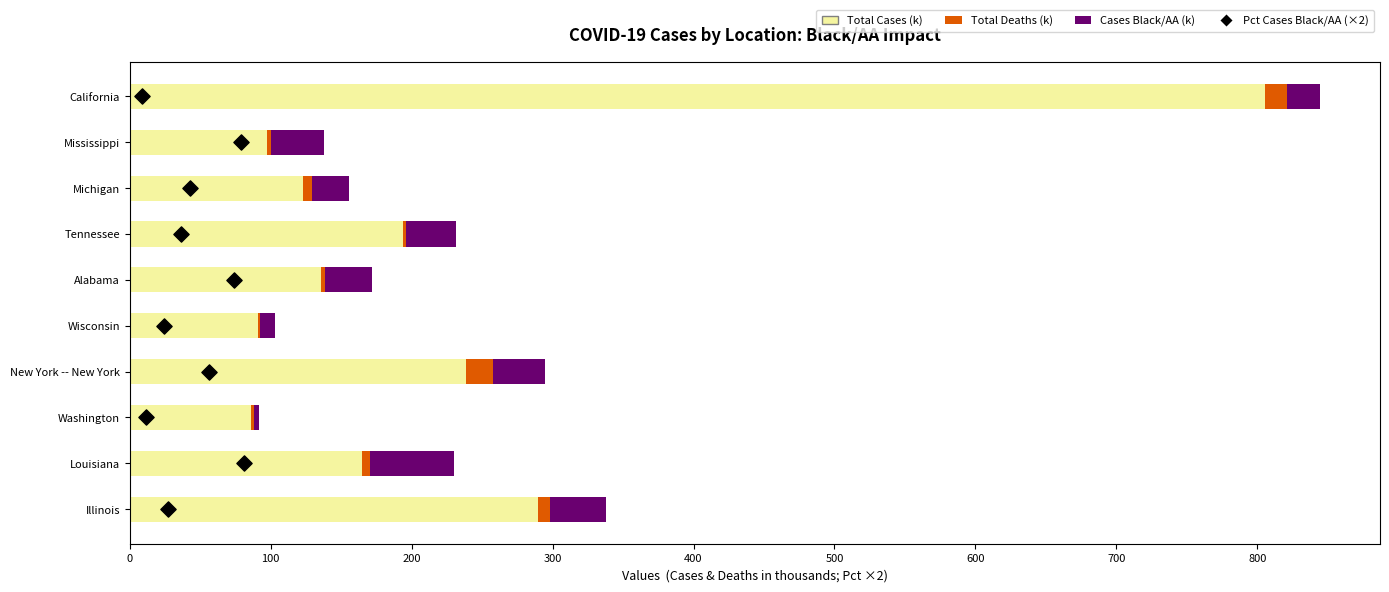

Which series has the largest total across all categories?

Total Cases (k)